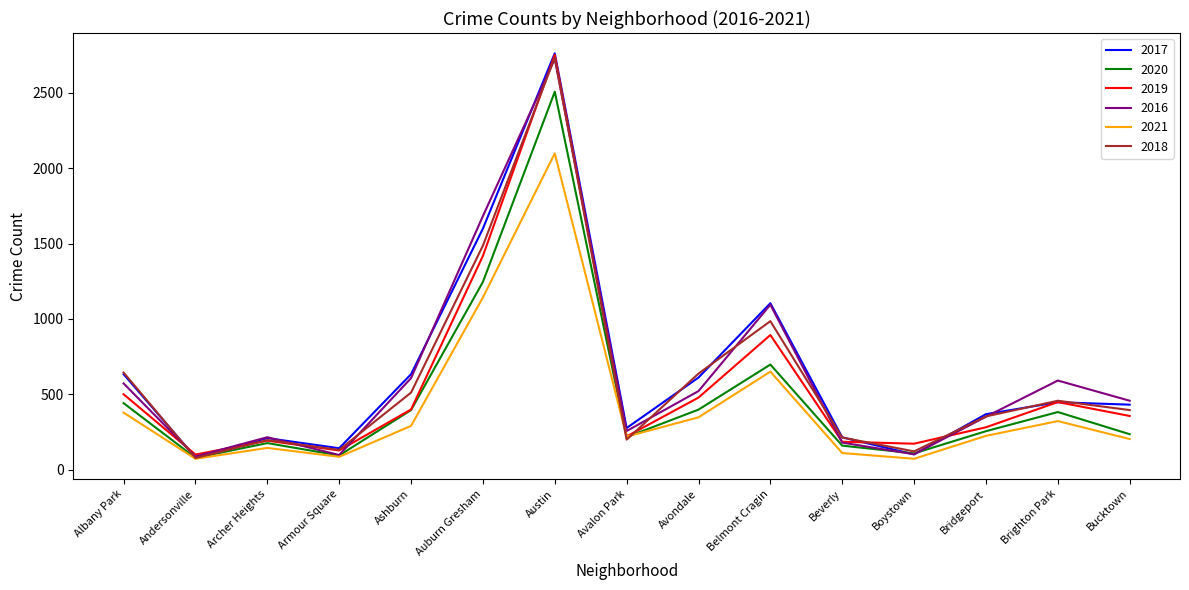

Read the 2017 value at Belmont Cragin.

1104